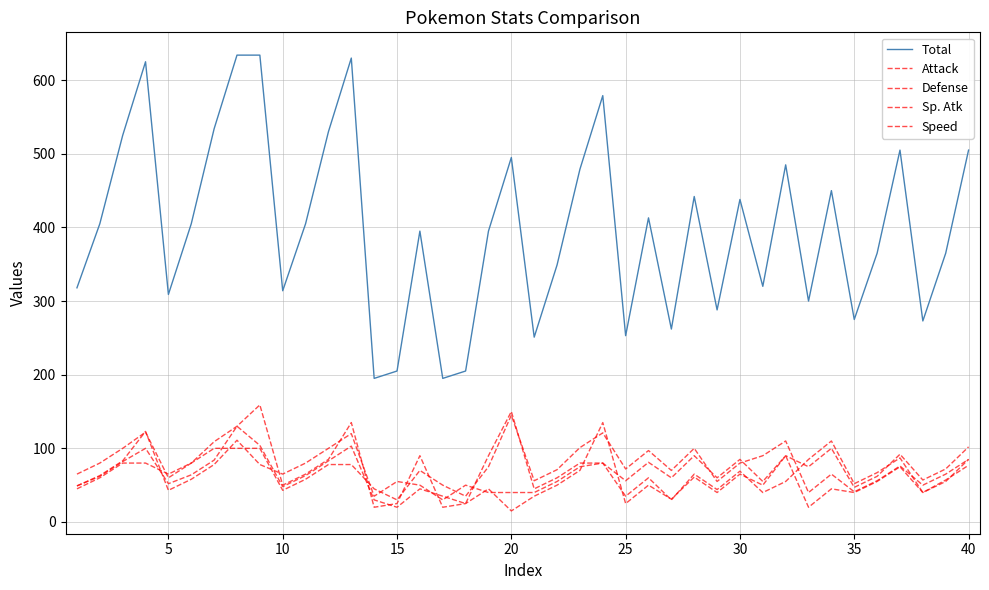

At how many categories does at least one series exceed 223?

36